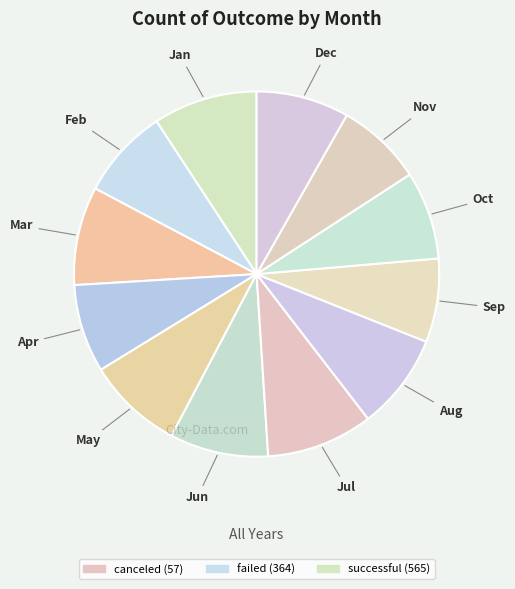

How many segments does this pie chart have?

12